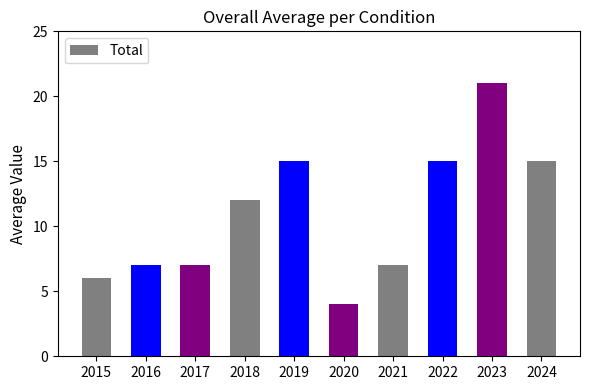

What is the approximate value at 2024, to the nearest 5?

15